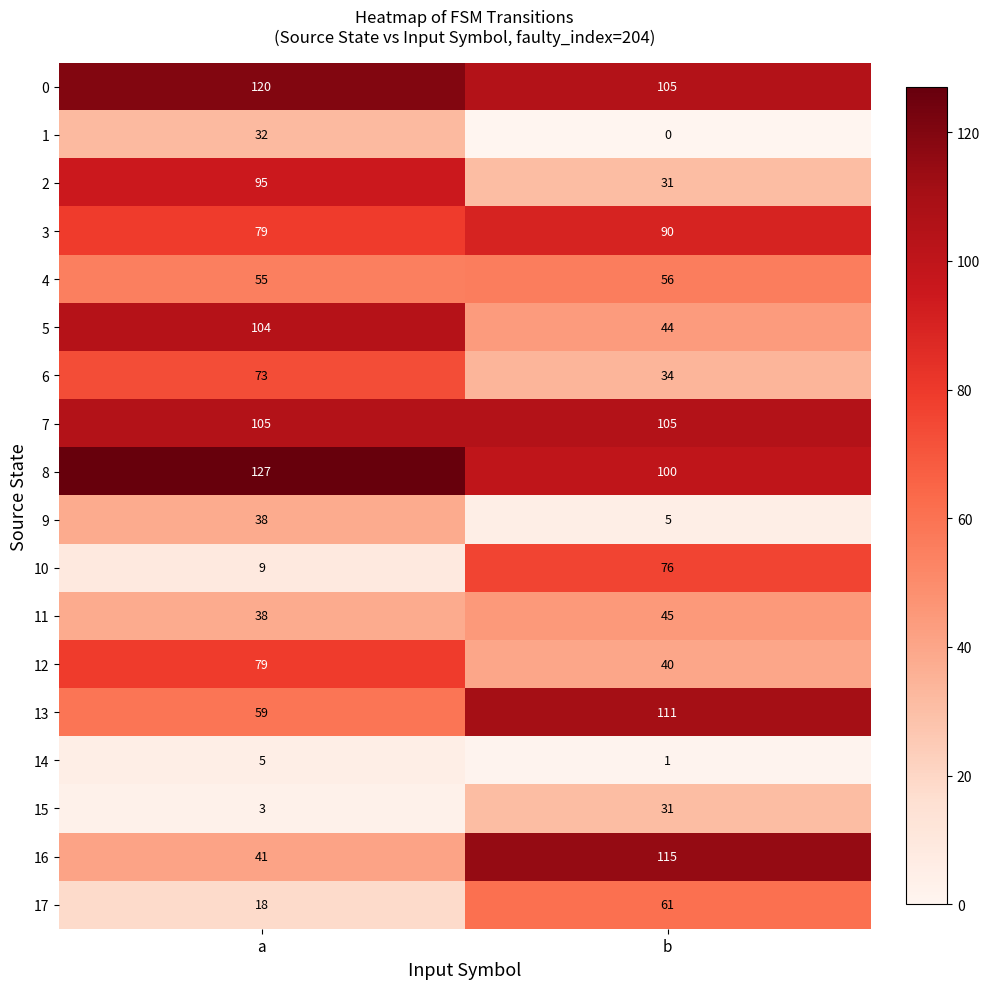

At which label is 6 closest to 53?

b